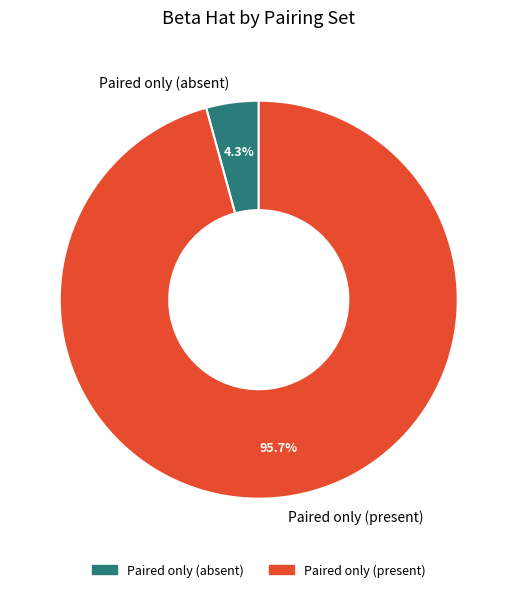

Which has a higher value, Paired only (present) or Paired only (absent)?

Paired only (present)